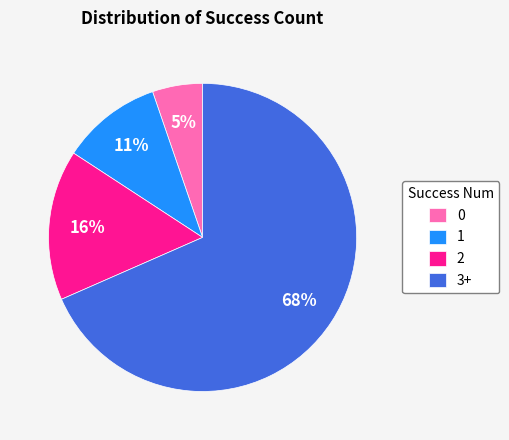

How many segments does this pie chart have?

4